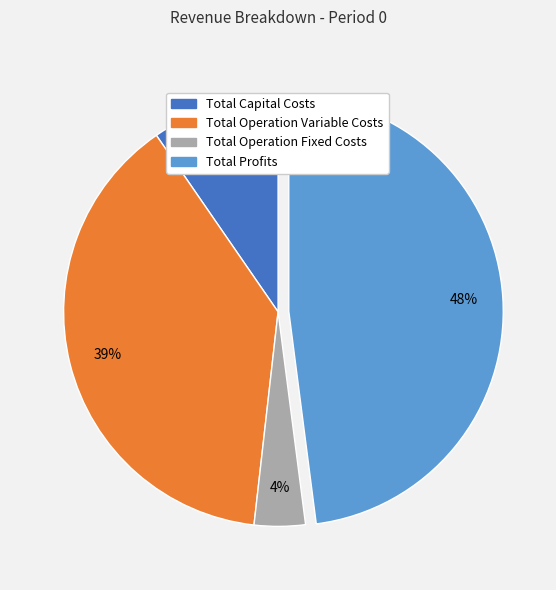

How many slices are in this pie chart?

4